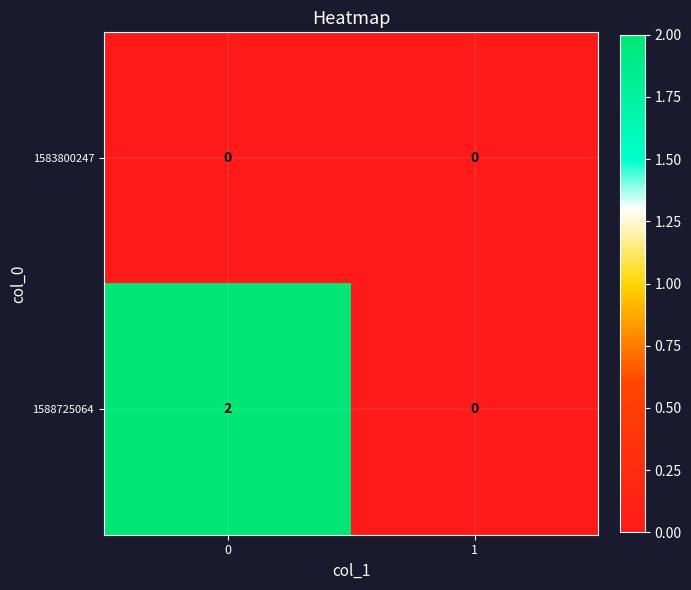

How many categories are shown in the chart?

2